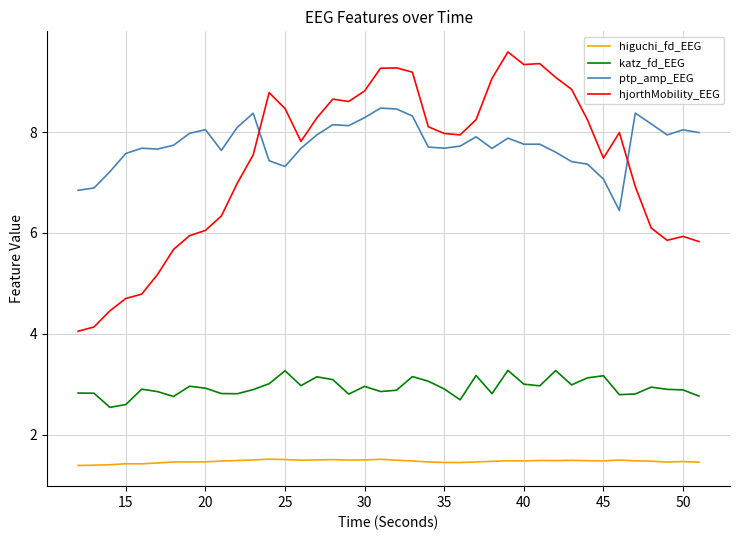

True or false: ptp_amp_EEG and katz_fd_EEG cross at least once.

False